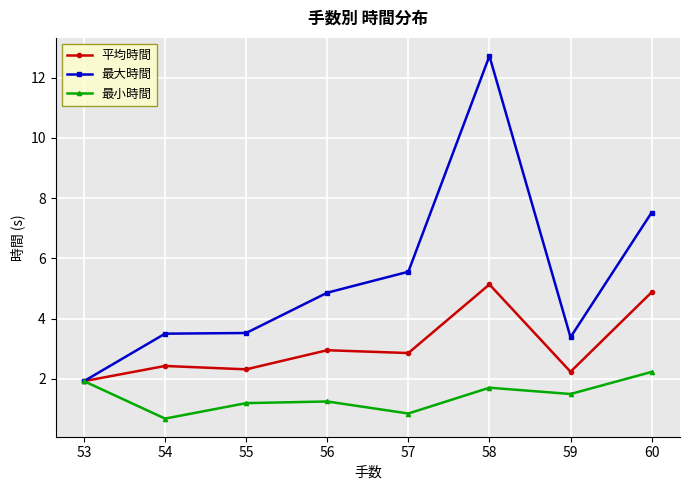

Reading left to right, transcribe all the data shown in this chart.

平均時間: 1.9	2.4	2.3	3.0	2.9	5.1	2.2	4.9
最大時間: 1.9	3.5	3.5	4.9	5.6	12.7	3.4	7.5
最小時間: 1.9	0.7	1.2	1.3	0.9	1.7	1.5	2.2